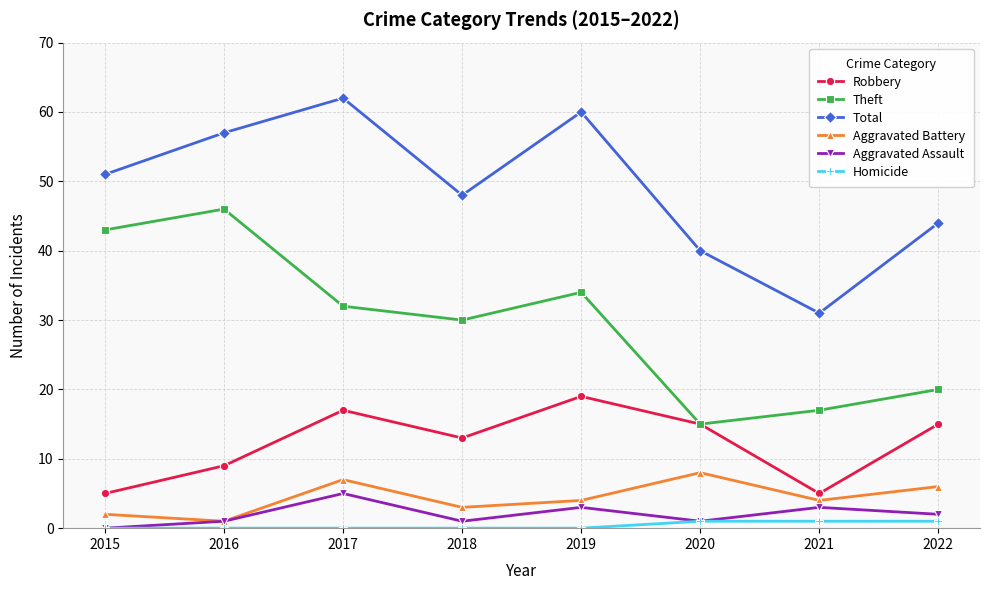

How many lines are shown in the chart?

6